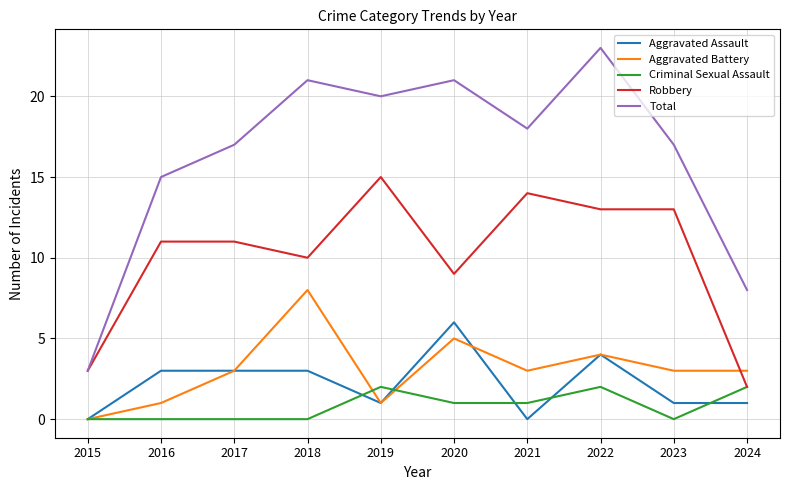

Reading right to left, transcribe all the data shown in this chart.

Aggravated Assault: 1	1	4	0	6	1	3	3	3	0
Aggravated Battery: 3	3	4	3	5	1	8	3	1	0
Criminal Sexual Assault: 2	0	2	1	1	2	0	0	0	0
Robbery: 2	13	13	14	9	15	10	11	11	3
Total: 8	17	23	18	21	20	21	17	15	3